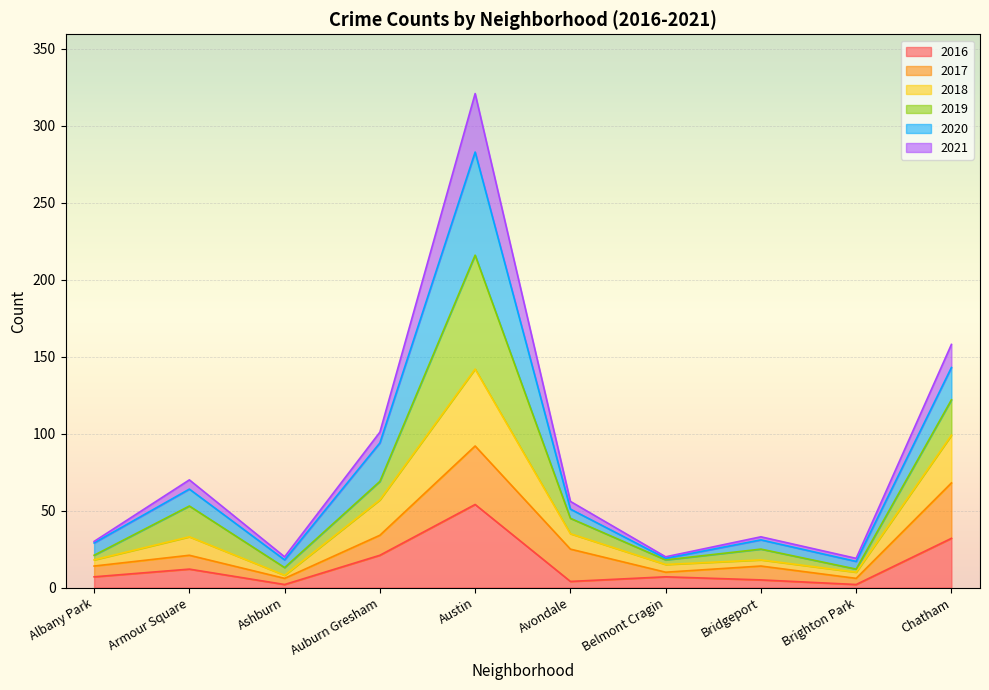

At which category is the sum across all series the highest?

Austin